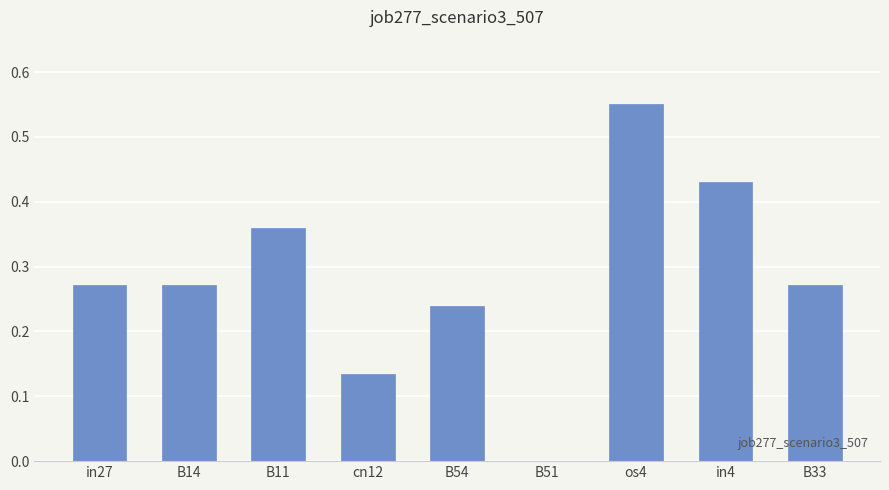

How many values are above zero?

8